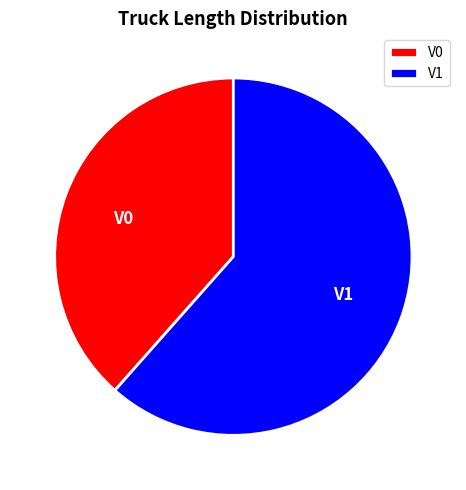

Rank the categories by value from lowest to highest.

V0, V1